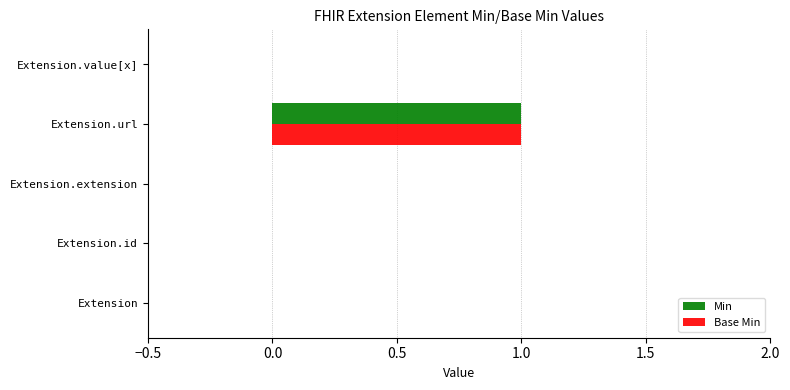

At which label does Min reach its peak?

Extension.url